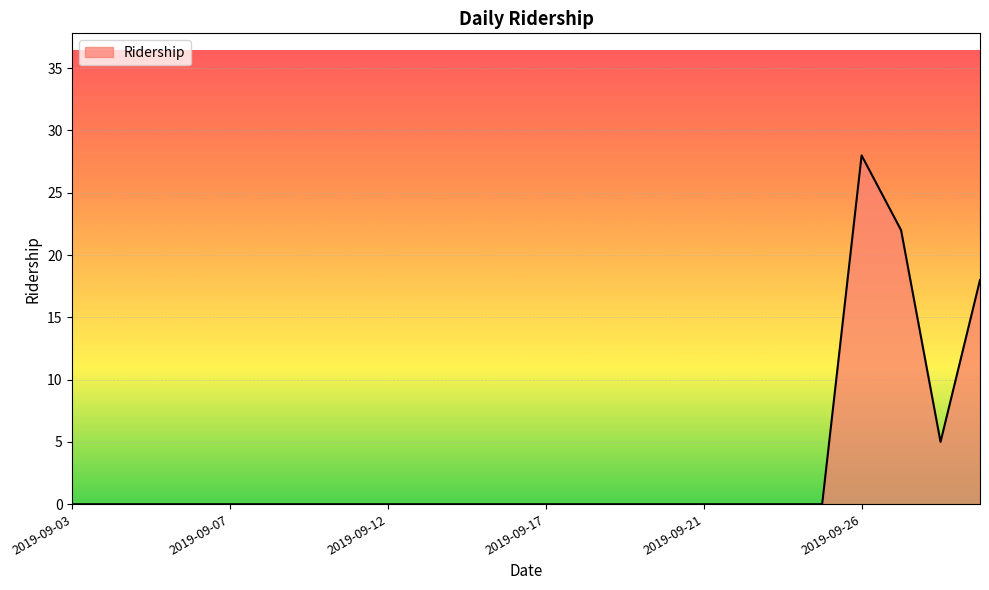

What is the greatest value displayed?

28